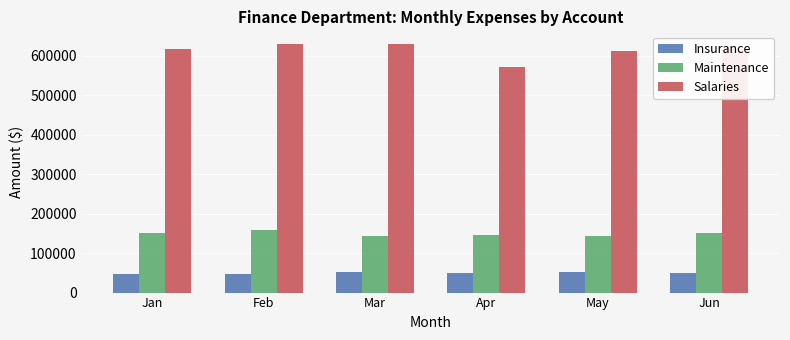

Is it true that Maintenance equals 247329 at Jan?

False